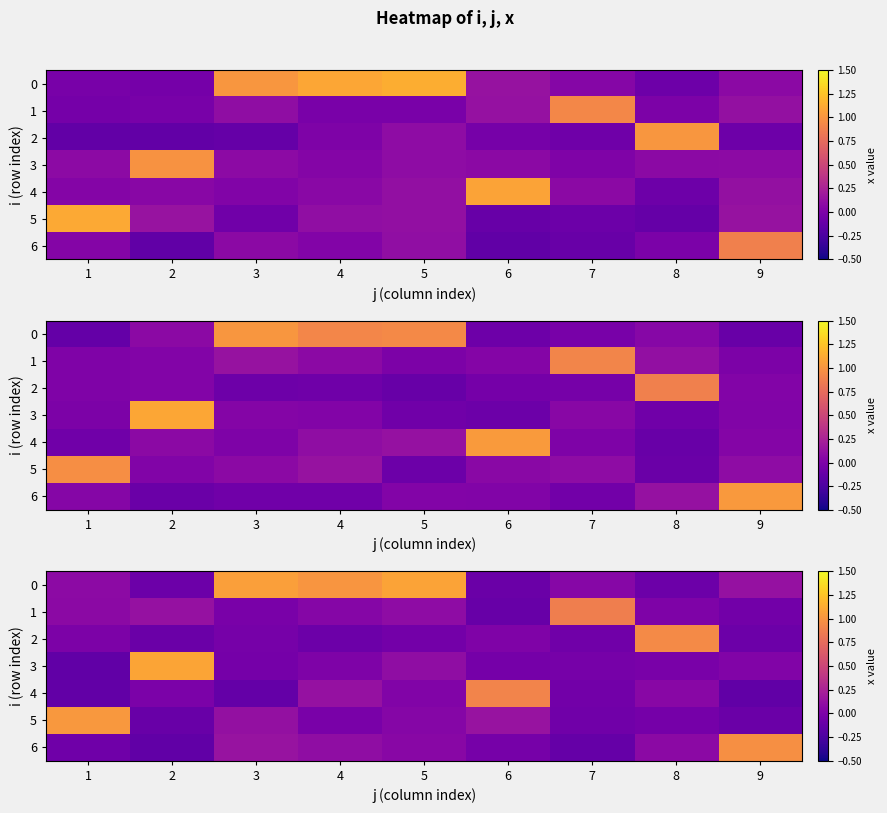

What is the average value of the row_4 series?

0.1